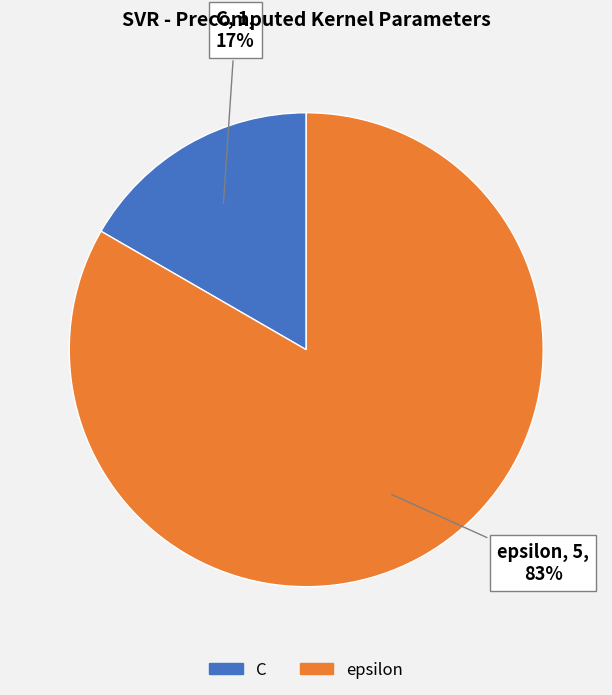

Which slice is the smallest?

C